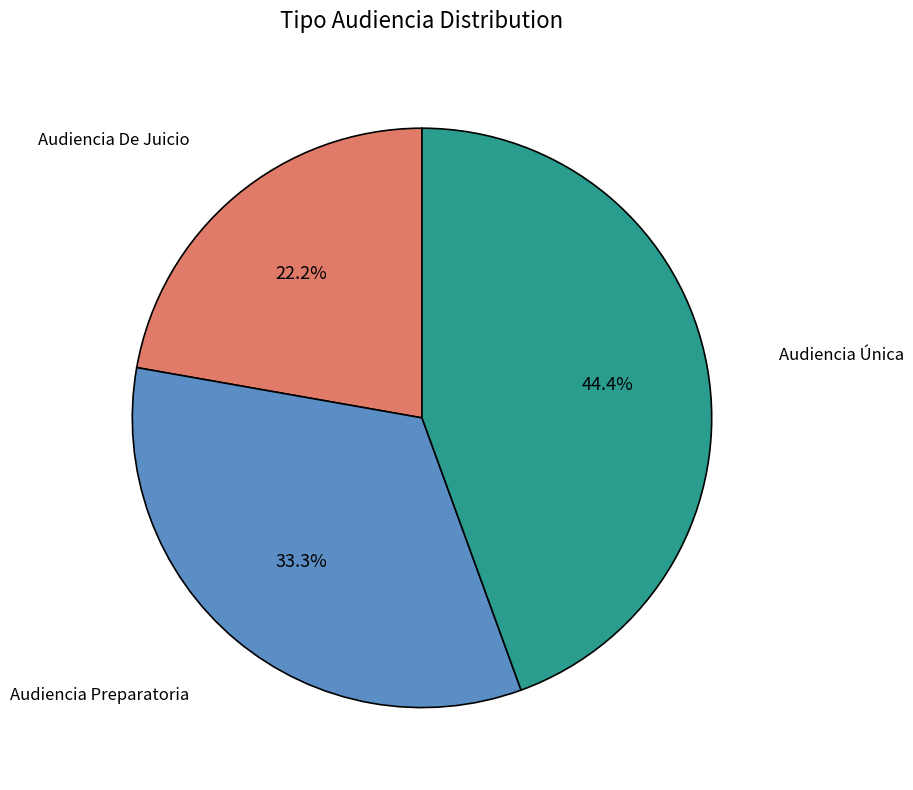

Is it true that Audiencia Preparatoria is 33% of the pie?

True